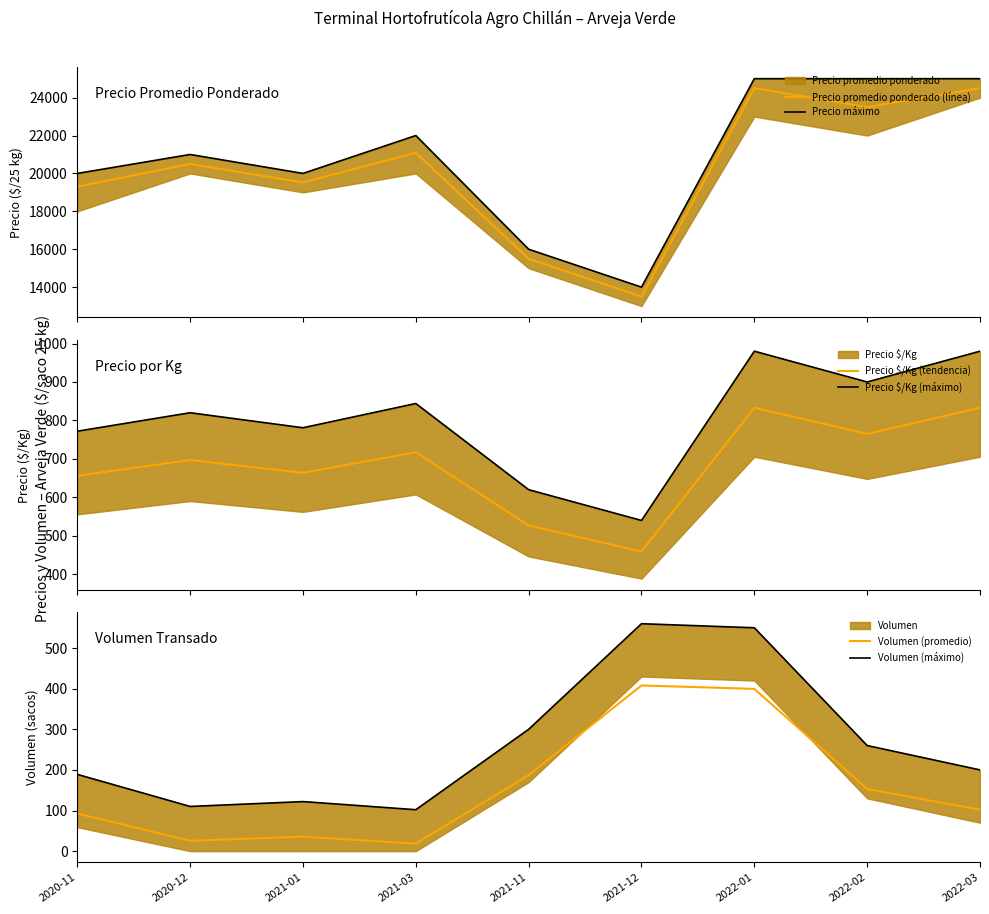

What value does the Precio $/Kg (tendencia) series have at 2022-02?

765.0